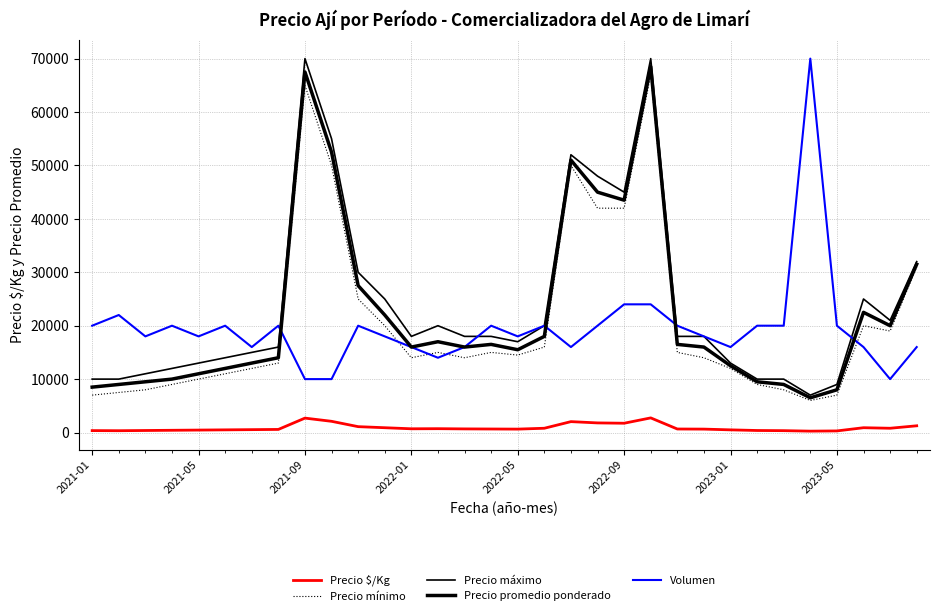

How many distinct data groups are displayed?

5